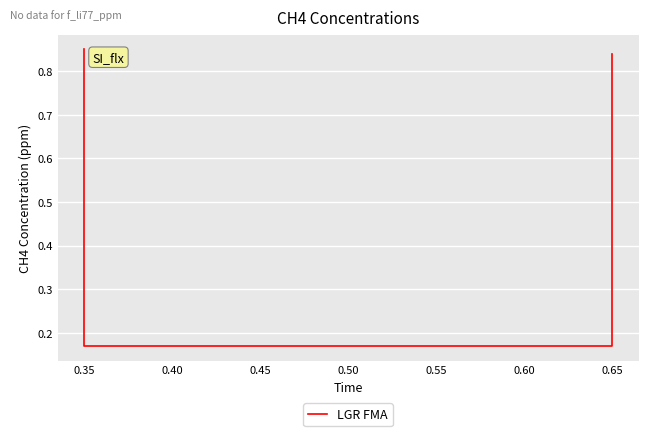

What is the difference between the maximum and minimum values?

0.7